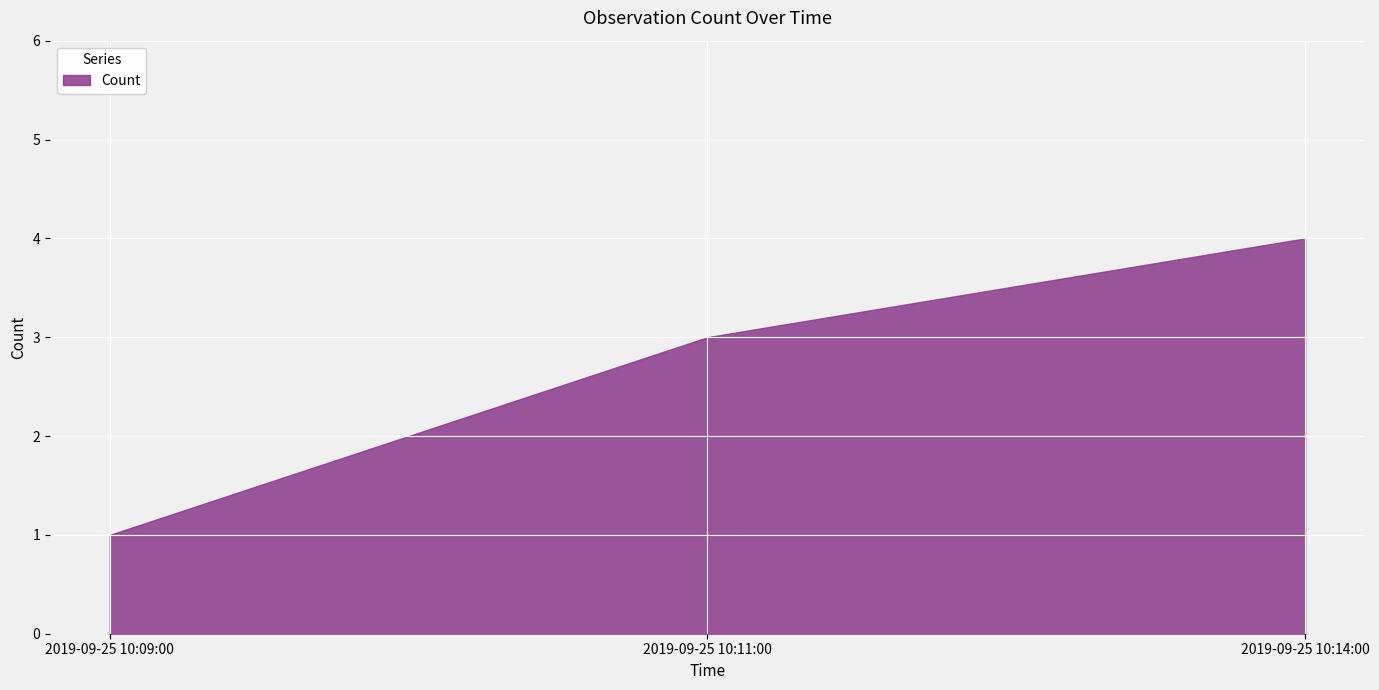

What is the difference between the values at 2019-09-25 10:14:00 and 2019-09-25 10:11:00?

1